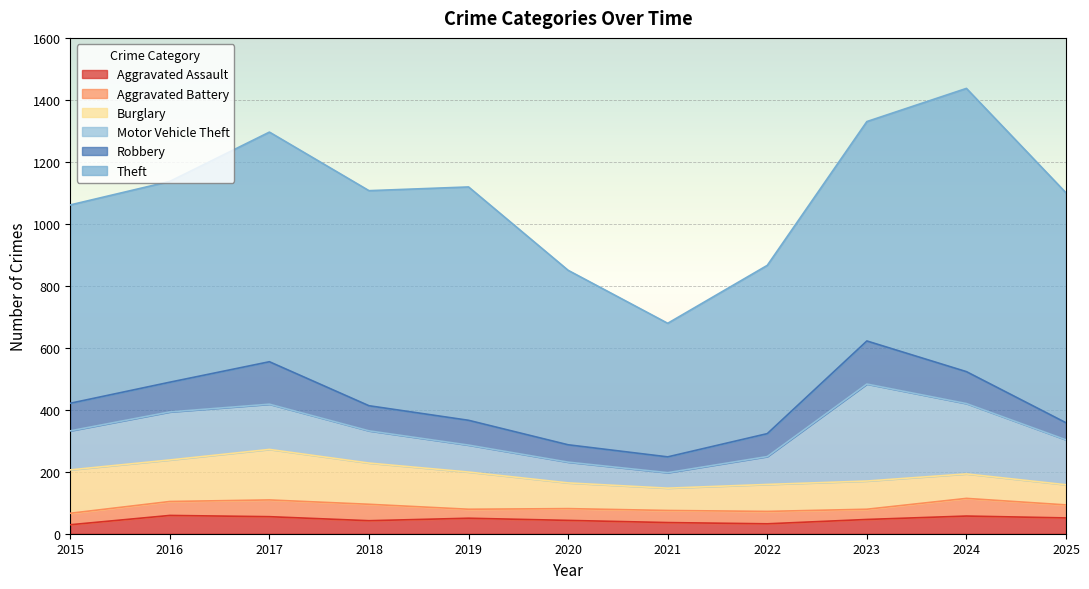

At which category does Aggravated Battery reach its first local valley?

2019